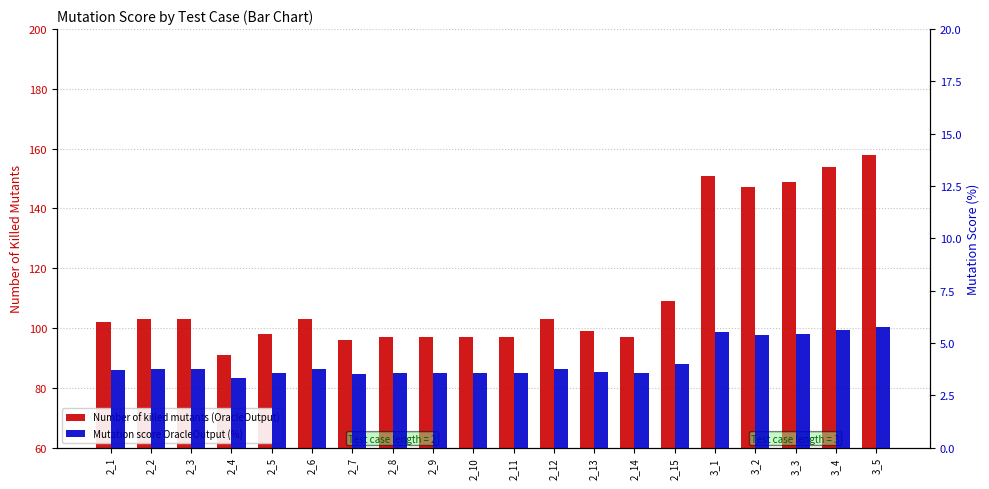

True or false: Number of killed mutants (OracleOutput) has a value of 131.6 at 2_7.

False